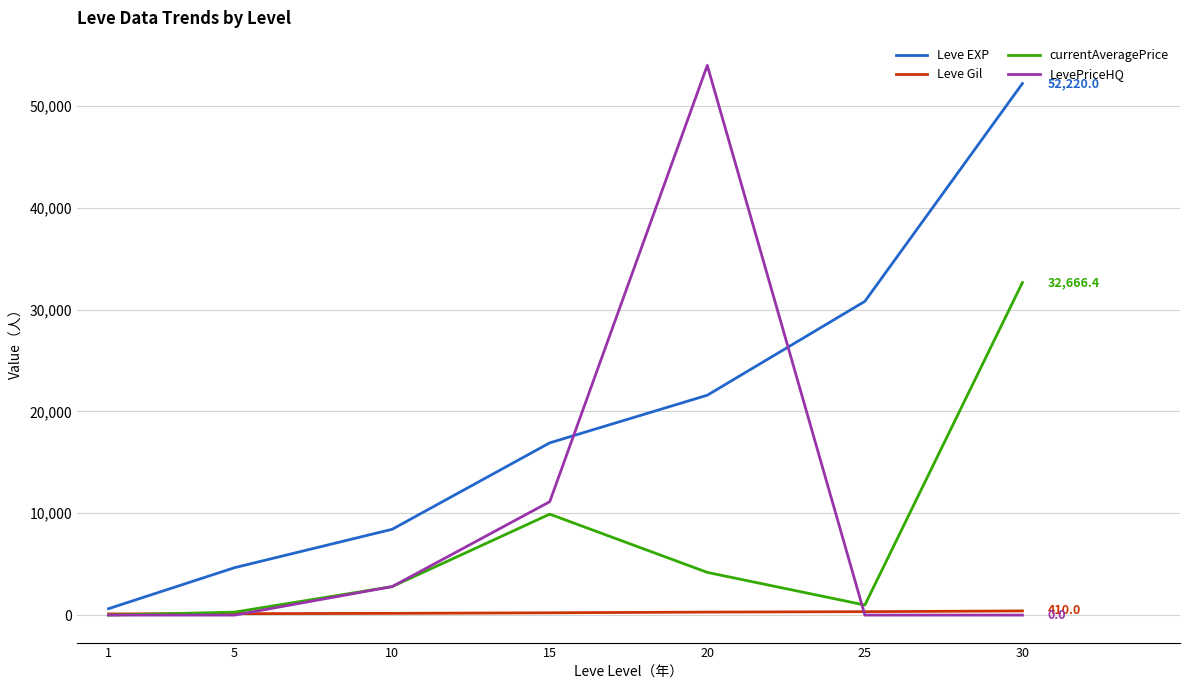

What is the difference between the highest and lowest values at 1?

630.0